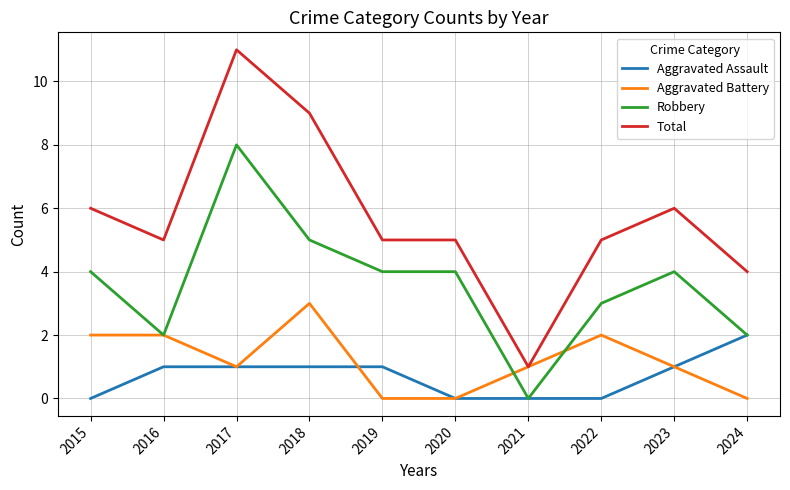

The Robbery series shows 4 at 2023. True or false?

True